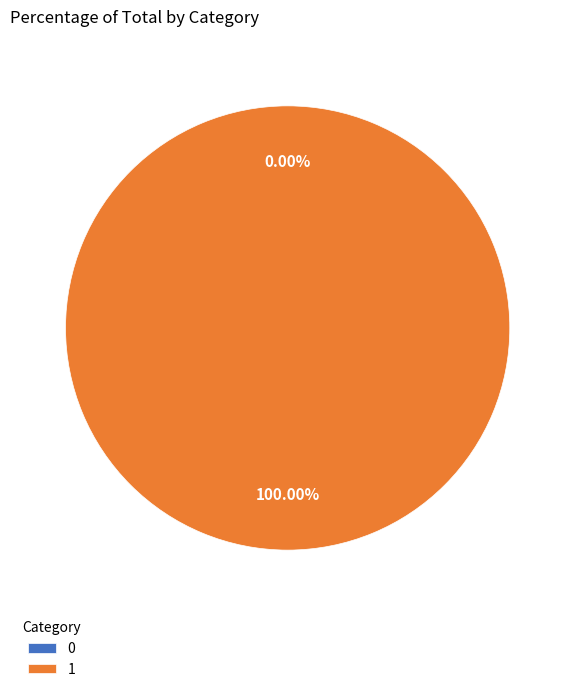

Which category has the biggest portion of the pie?

1